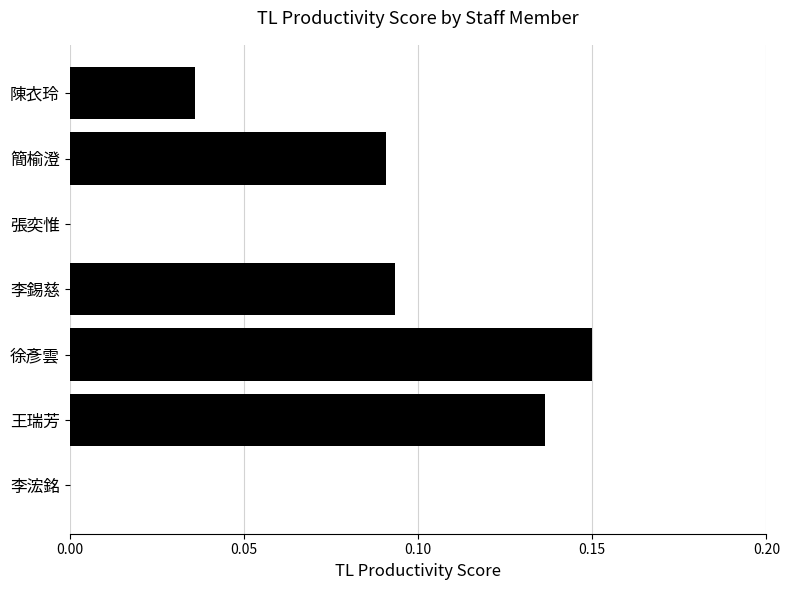

How many data points does each series have?

7